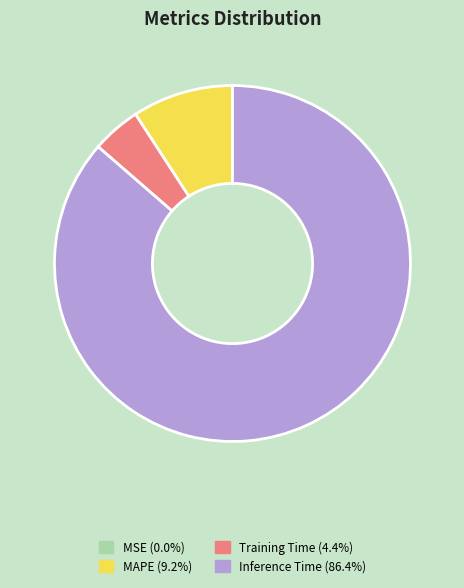

Is there a majority slice in this chart?

Yes